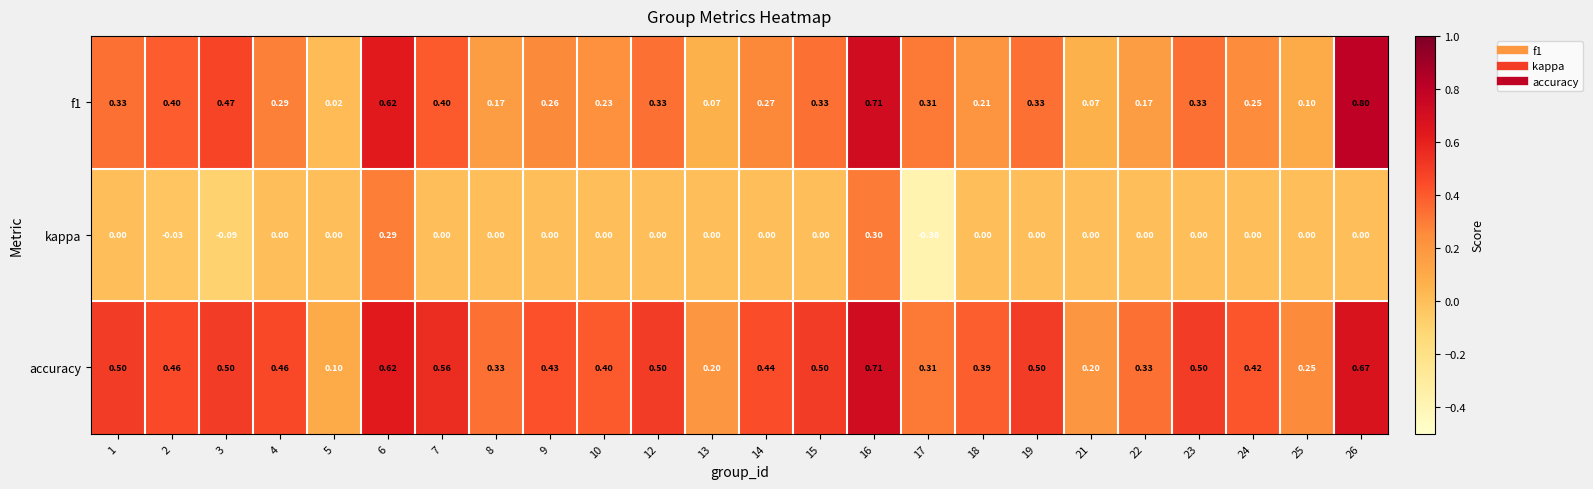

Count the number of categories in the chart.

24